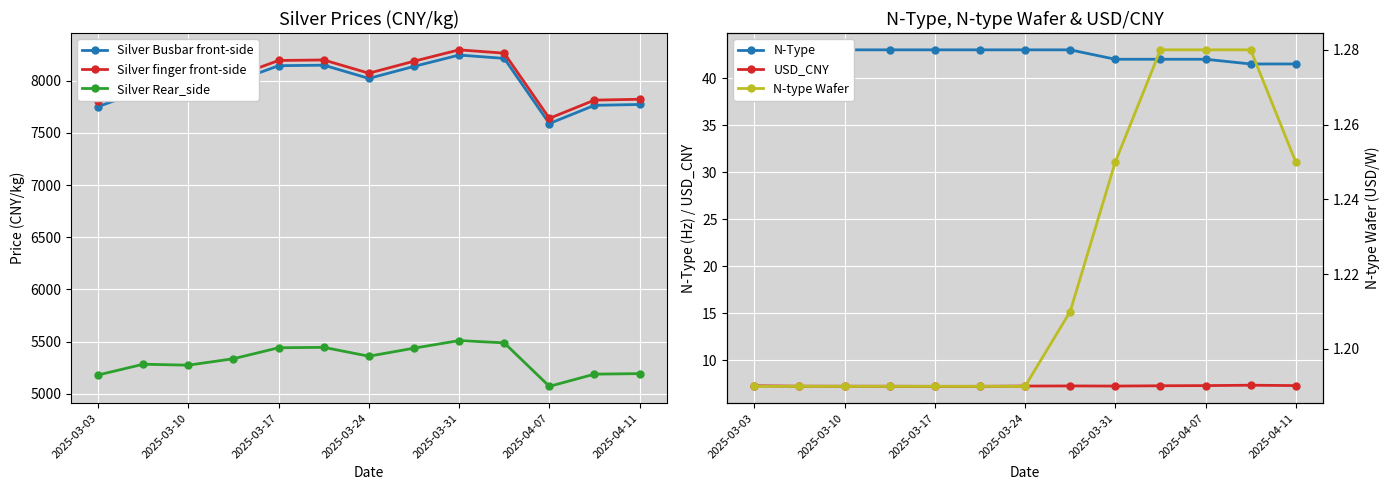

The value of Silver finger front-side at 2025-03-10 is 7945. True or false?

True